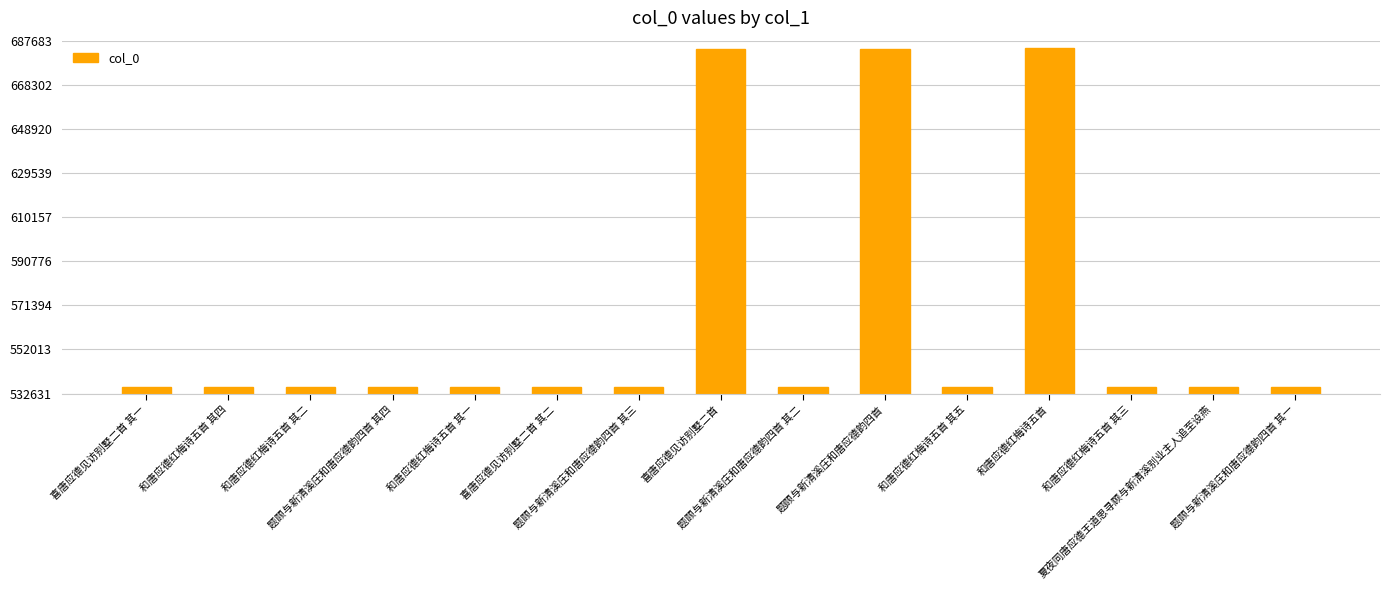

What is the greatest value displayed?

684262